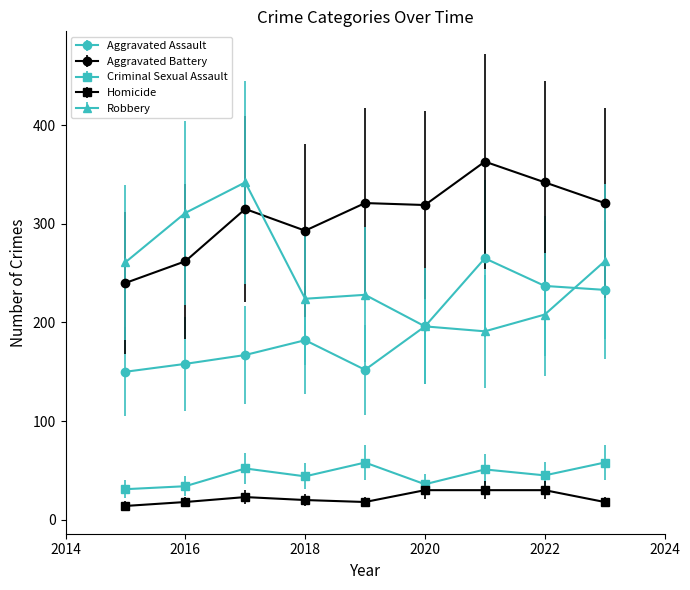

True or false: Criminal Sexual Assault has more than 2 interior local peaks.

True